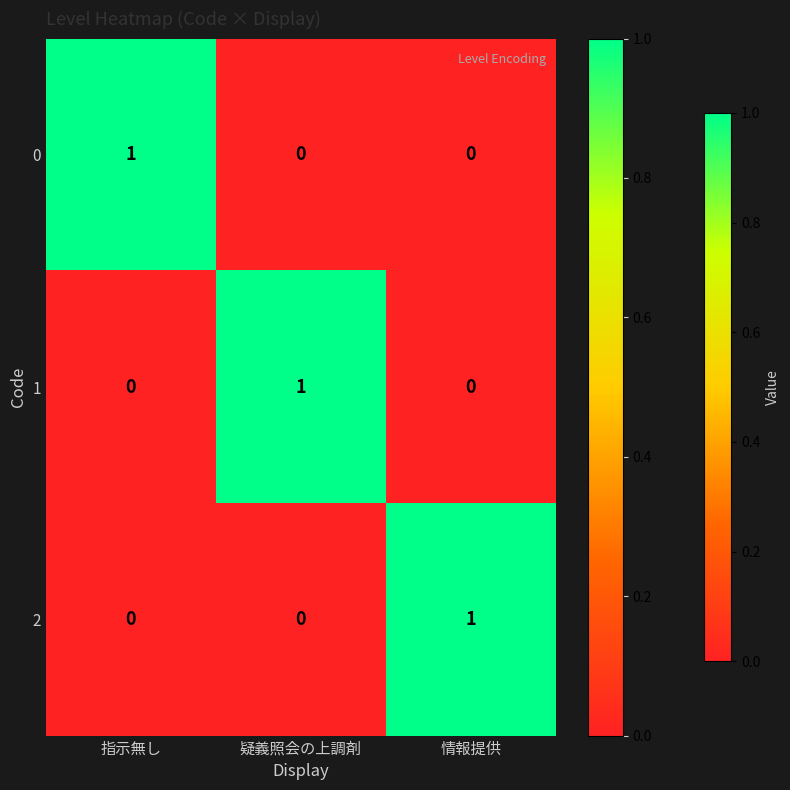

At which label does 1 reach its peak?

疑義照会の上調剤